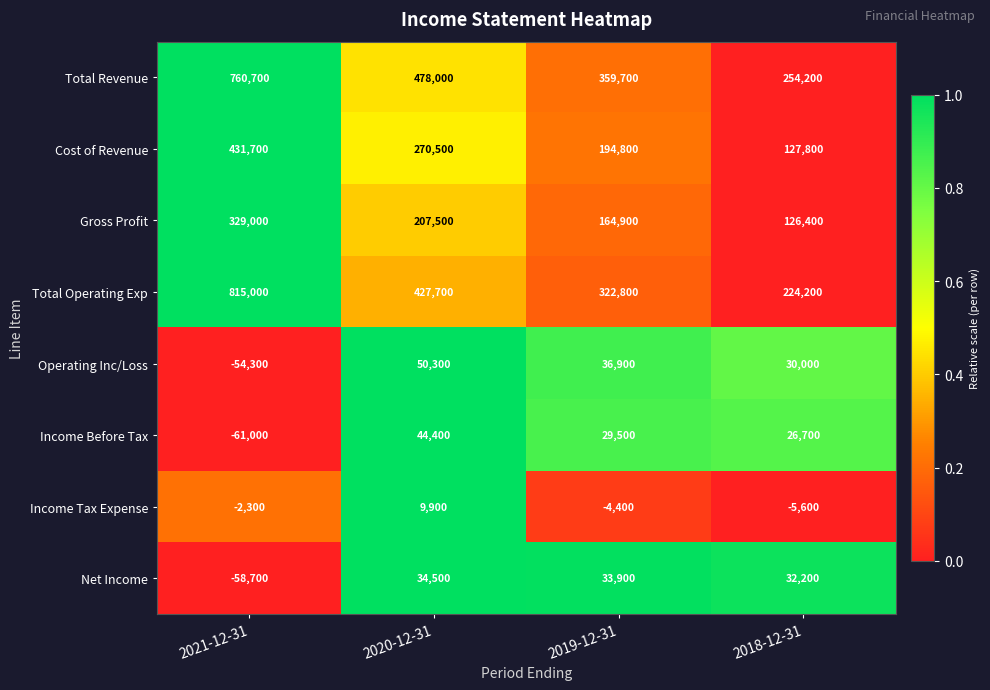

Which series has the widest spread of values?

Total Operating Exp